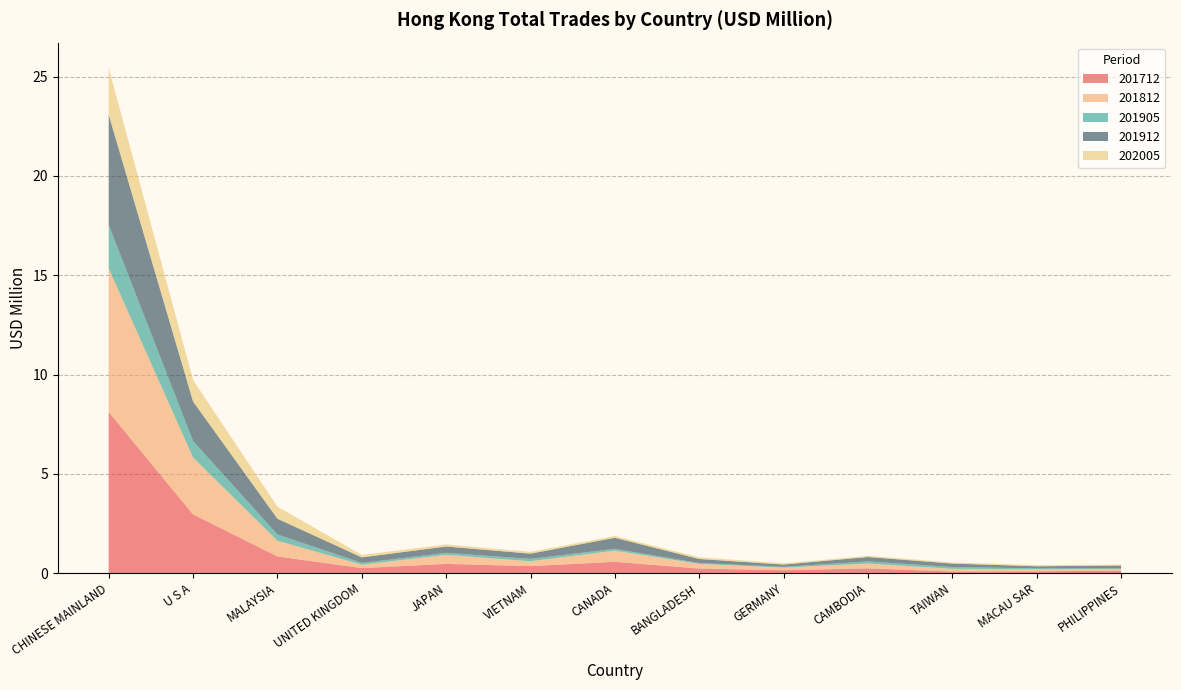

Reading left to right, transcribe all the data shown in this chart.

201712: CHINESE MAINLAND=8.1	U S A=3.0	MALAYSIA=0.8	UNITED KINGDOM=0.3	JAPAN=0.5	VIETNAM=0.4	CANADA=0.6	BANGLADESH=0.2	GERMANY=0.1	CAMBODIA=0.2	TAIWAN=0.1	MACAU SAR=0.1	PHILIPPINES=0.1
201812: CHINESE MAINLAND=7.2	U S A=2.9	MALAYSIA=0.8	UNITED KINGDOM=0.2	JAPAN=0.5	VIETNAM=0.2	CANADA=0.6	BANGLADESH=0.2	GERMANY=0.1	CAMBODIA=0.2	TAIWAN=0.1	MACAU SAR=0.1	PHILIPPINES=0.1
201905: CHINESE MAINLAND=2.2	U S A=0.8	MALAYSIA=0.3	UNITED KINGDOM=0.1	JAPAN=0.1	VIETNAM=0.1	CANADA=0.1	BANGLADESH=0.0	GERMANY=0.0	CAMBODIA=0.1	TAIWAN=0.1	MACAU SAR=0.0	PHILIPPINES=0.0
201912: CHINESE MAINLAND=5.5	U S A=2.0	MALAYSIA=0.8	UNITED KINGDOM=0.3	JAPAN=0.3	VIETNAM=0.3	CANADA=0.6	BANGLADESH=0.2	GERMANY=0.1	CAMBODIA=0.2	TAIWAN=0.2	MACAU SAR=0.1	PHILIPPINES=0.1
202005: CHINESE MAINLAND=2.4	U S A=1.1	MALAYSIA=0.6	UNITED KINGDOM=0.1	JAPAN=0.1	VIETNAM=0.1	CANADA=0.1	BANGLADESH=0.1	GERMANY=0.1	CAMBODIA=0.1	TAIWAN=0.1	MACAU SAR=0.1	PHILIPPINES=0.0